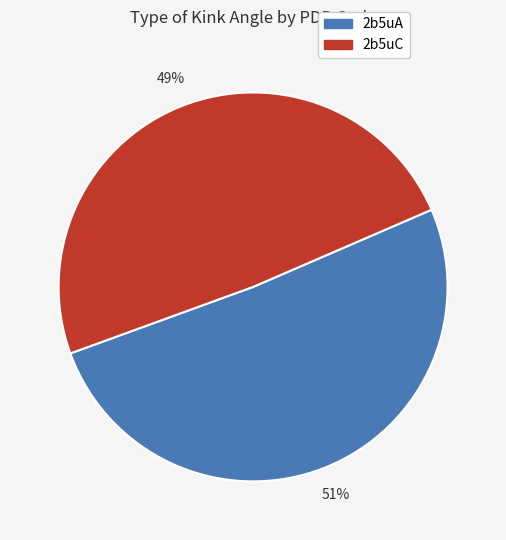

What percentage is the 2b5uA slice, to the nearest percent?

51%